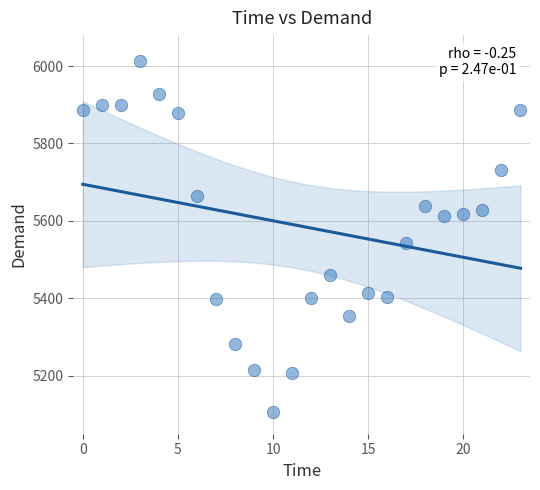

What Y value in the scatter plot is closest to 5559?

5542